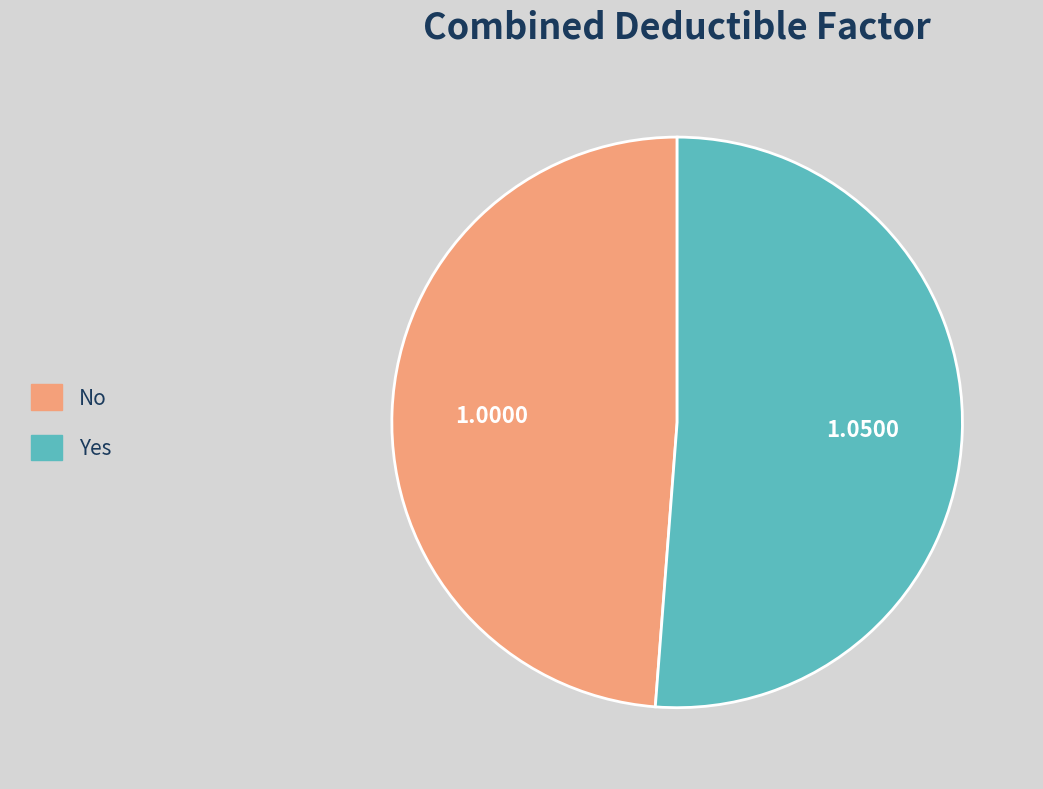

The Yes slice represents 59% of the pie. True or false?

False